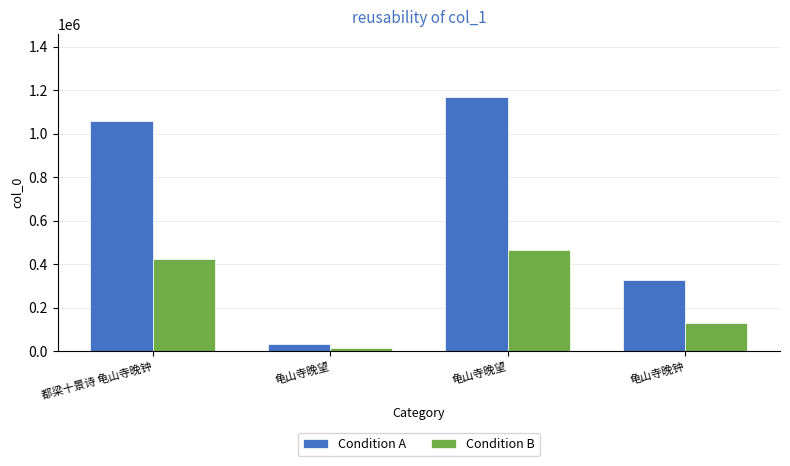

Count the number of categories in the chart.

4